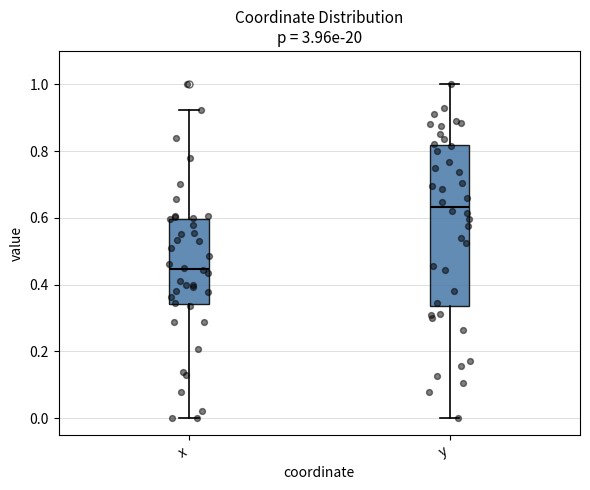

Reading left to right, read every box against the y-axis: the position of its median line, the range the box covers, and the ends of its whiskers. The values are not printed on the chart, so give them approximately, as read against the axis.

x: median 0.44, box 0.34 to 0.60, whiskers 0.00 to 0.92
y: median 0.64, box 0.34 to 0.82, whiskers 0.00 to 1.00